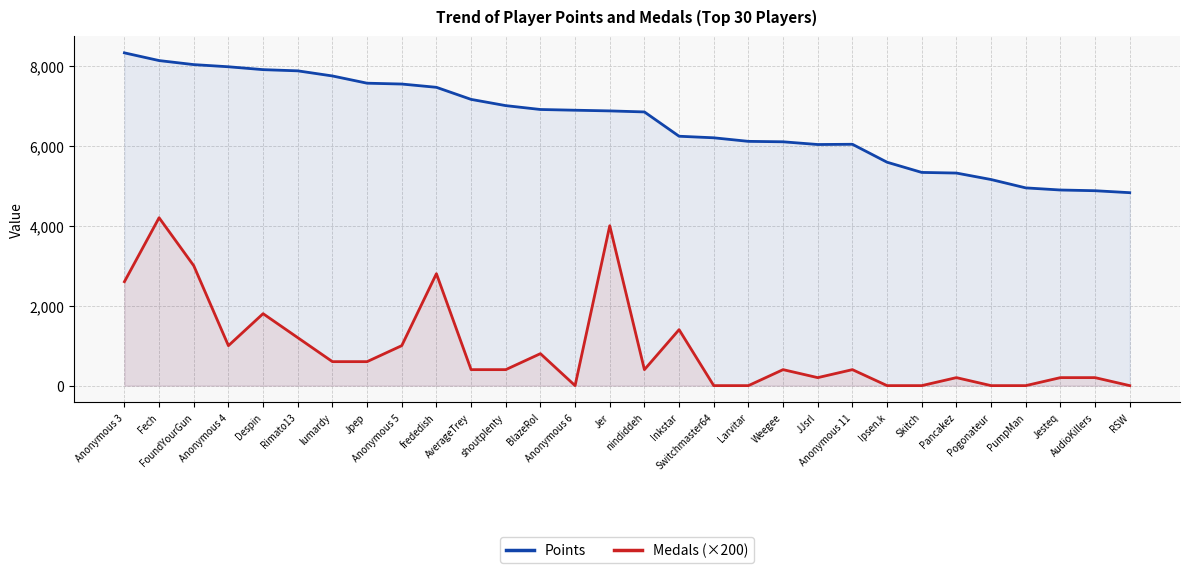

Rank the categories by Medals (×200) value from lowest to highest.

Anonymous 6, Switchmaster64, Larvitar, Ipsen.k, Skitch, Pogonateur, PumpMan, RSW, JJsrl, Pancakez, Jesteq, AudioKillers, AverageTrey, shoutplenty, nindiddeh, Weegee, Anonymous 11, lumardy, Jpep, BlazeRol, Anonymous 4, Anonymous 5, Rimato13, Inkstar, Despin, Anonymous 3, frededish, FoundYourGun, Jer, Fech